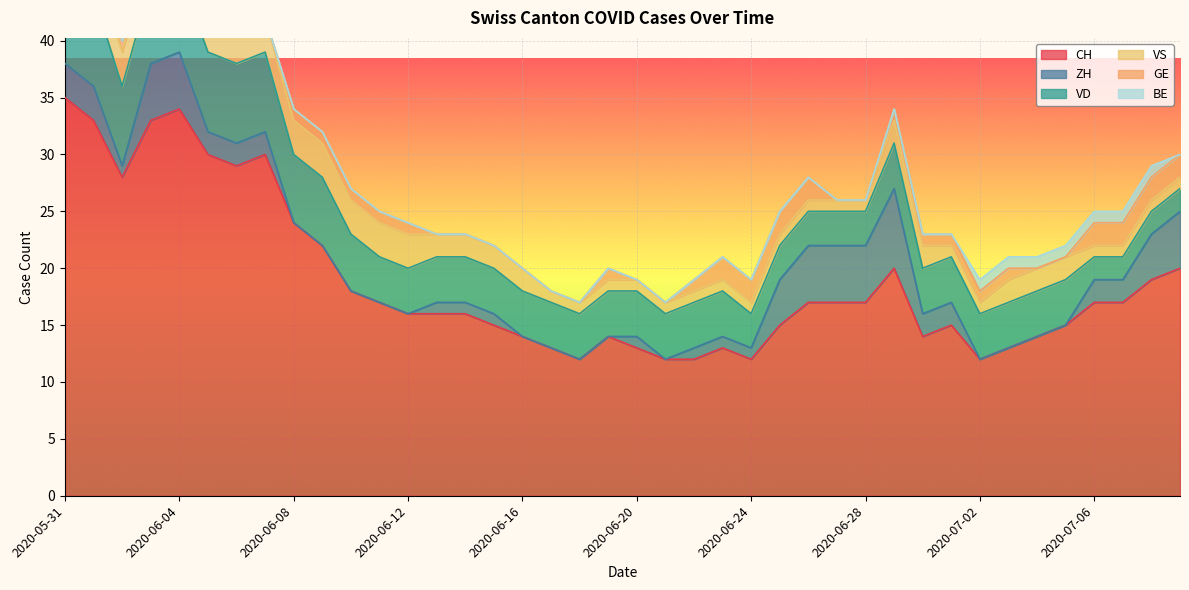

True or false: BE and VS intersect in this chart.

False